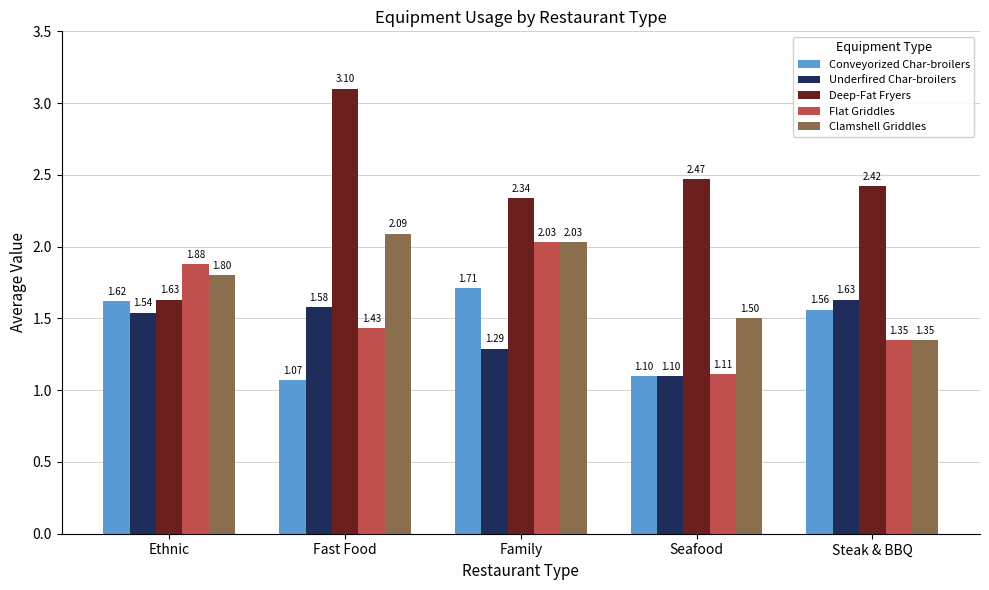

Are the bars grouped side by side (vs. stacked)?

Yes